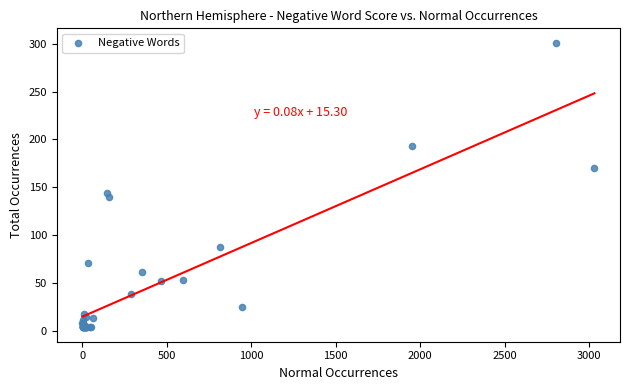

What Y value in the scatter plot is closest to 152?

144